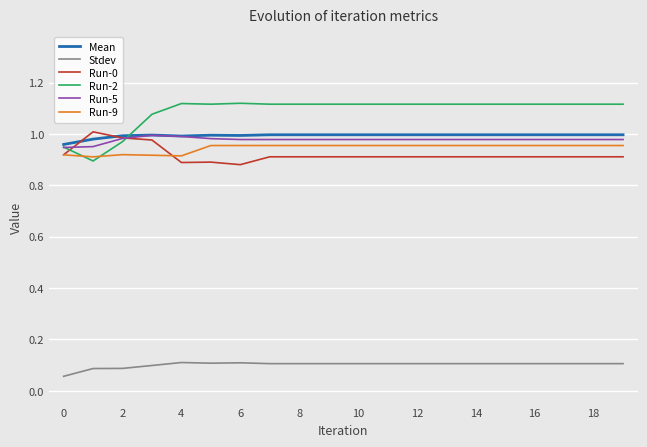

Which series has the largest range (max minus min)?

Run-2